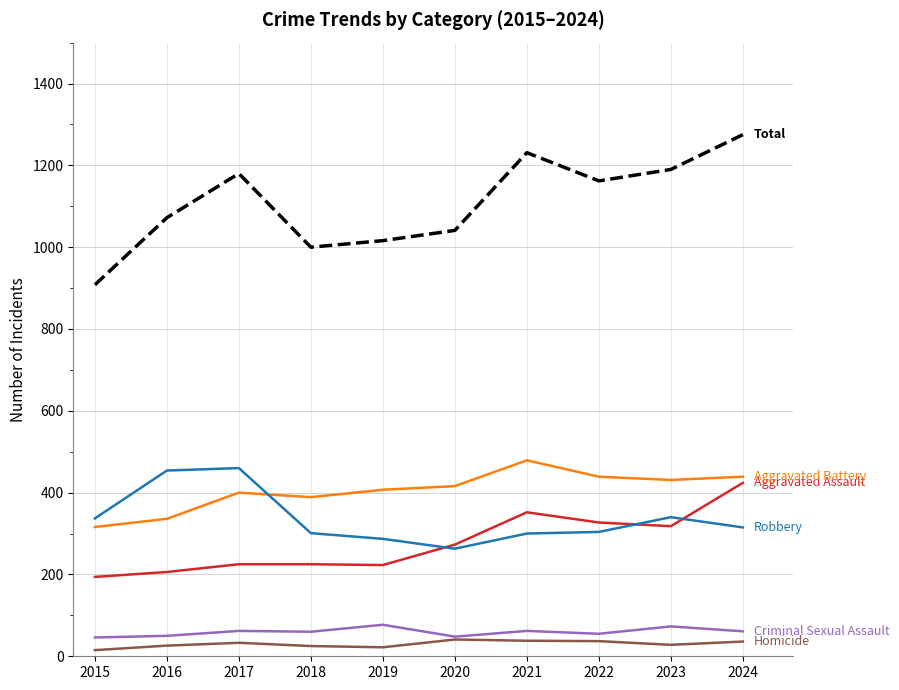

What is the difference between the highest and lowest values at 2021?

1193